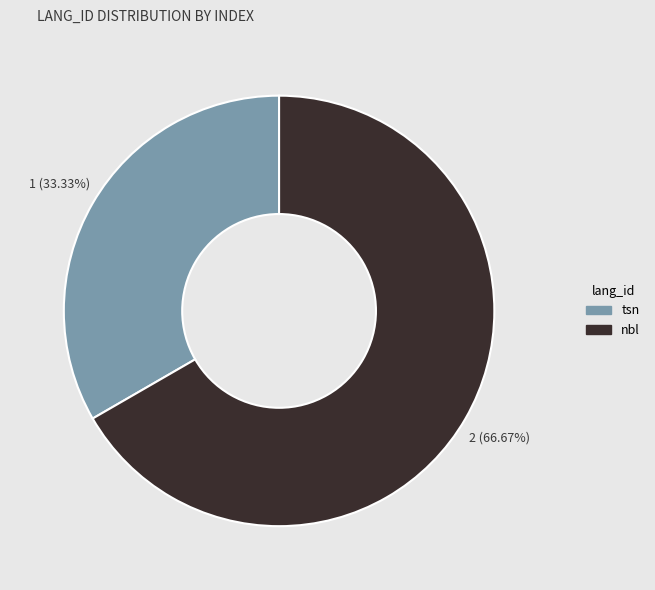

What portion of the pie excludes nbl?

33.3%